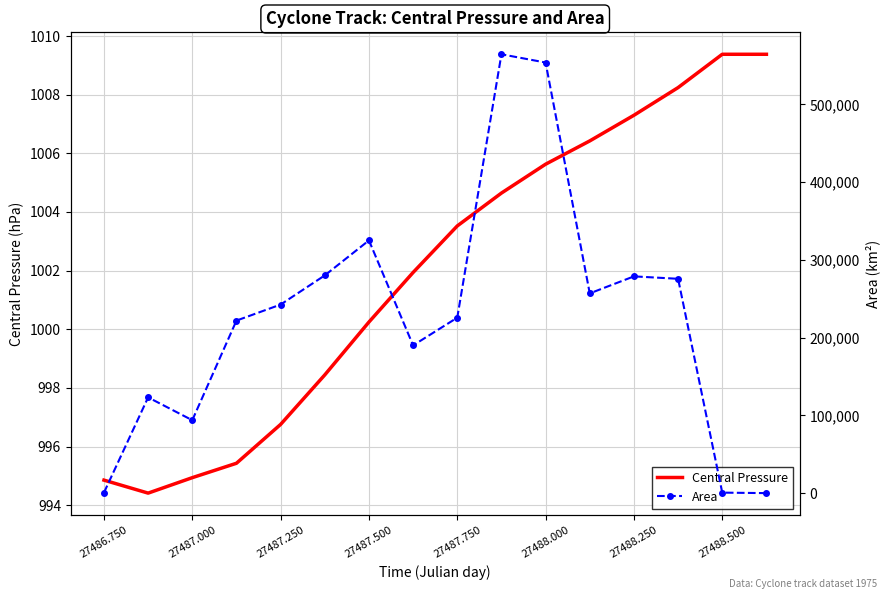

Where does the Central Pressure series first go above 1003?

27487.750